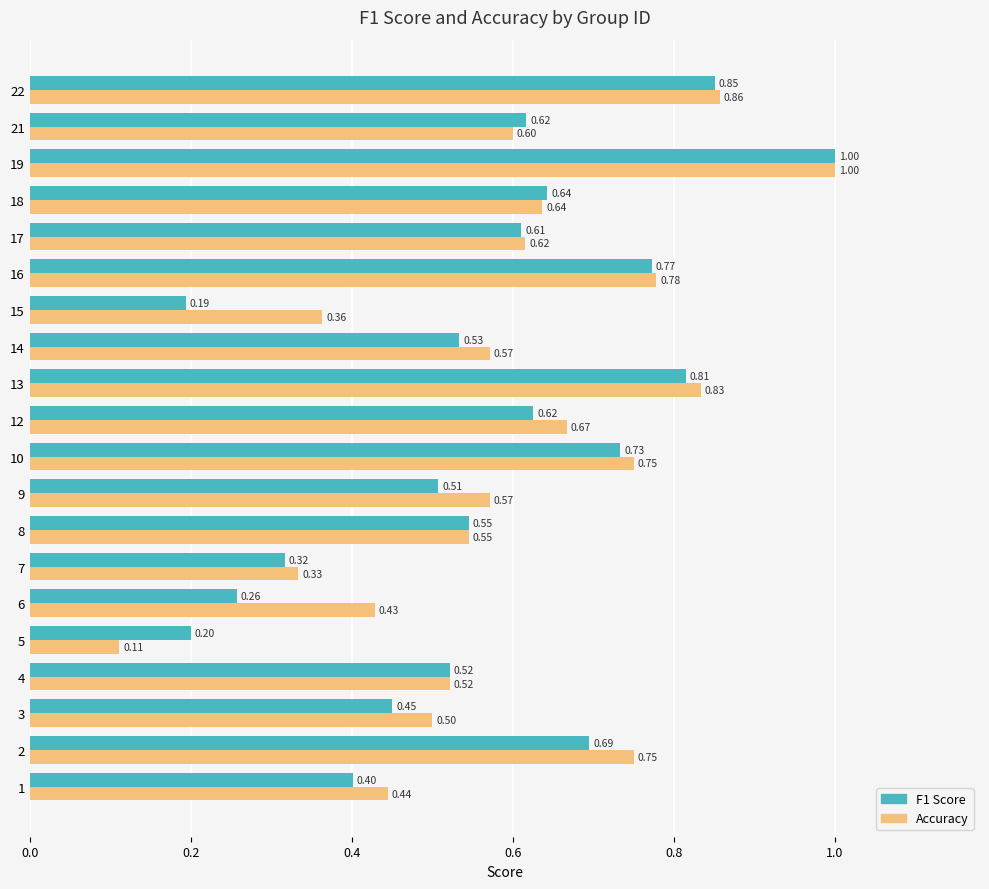

At 10, list the series in order from smallest to largest.

F1 Score, Accuracy